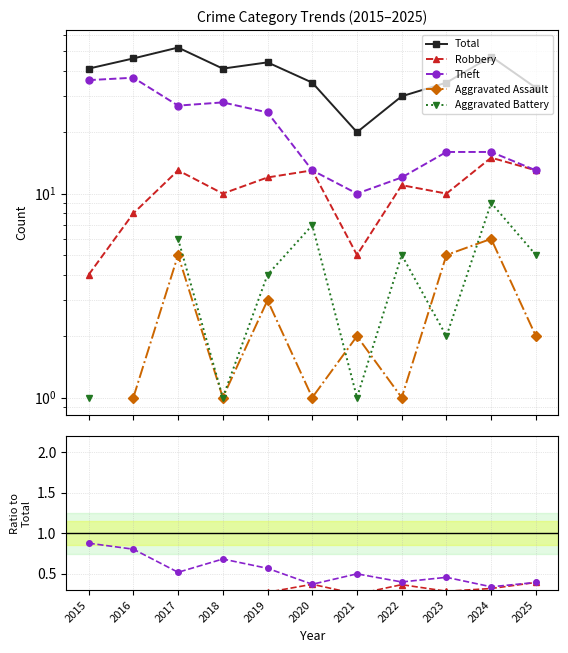

Is the value of Theft at 2019 greater than the value of Total at 2018?

No